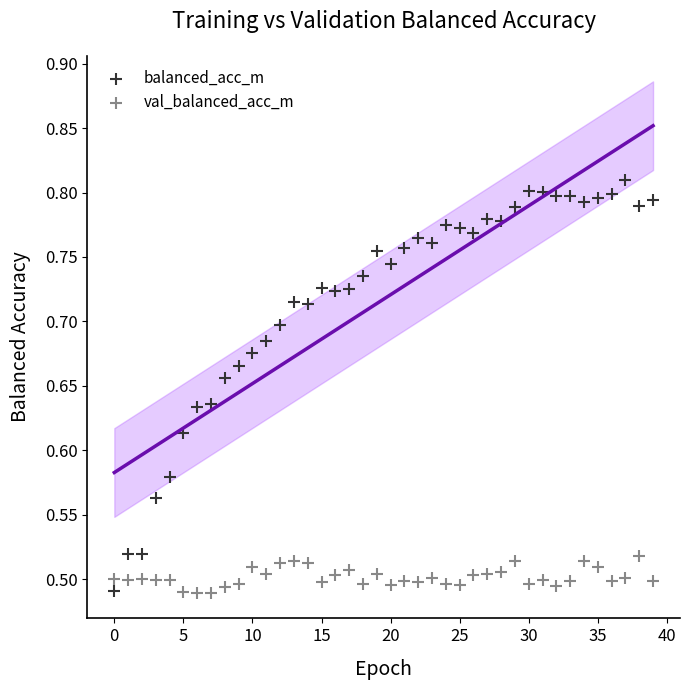

Which series reaches the maximum Y coordinate?

balanced_acc_m